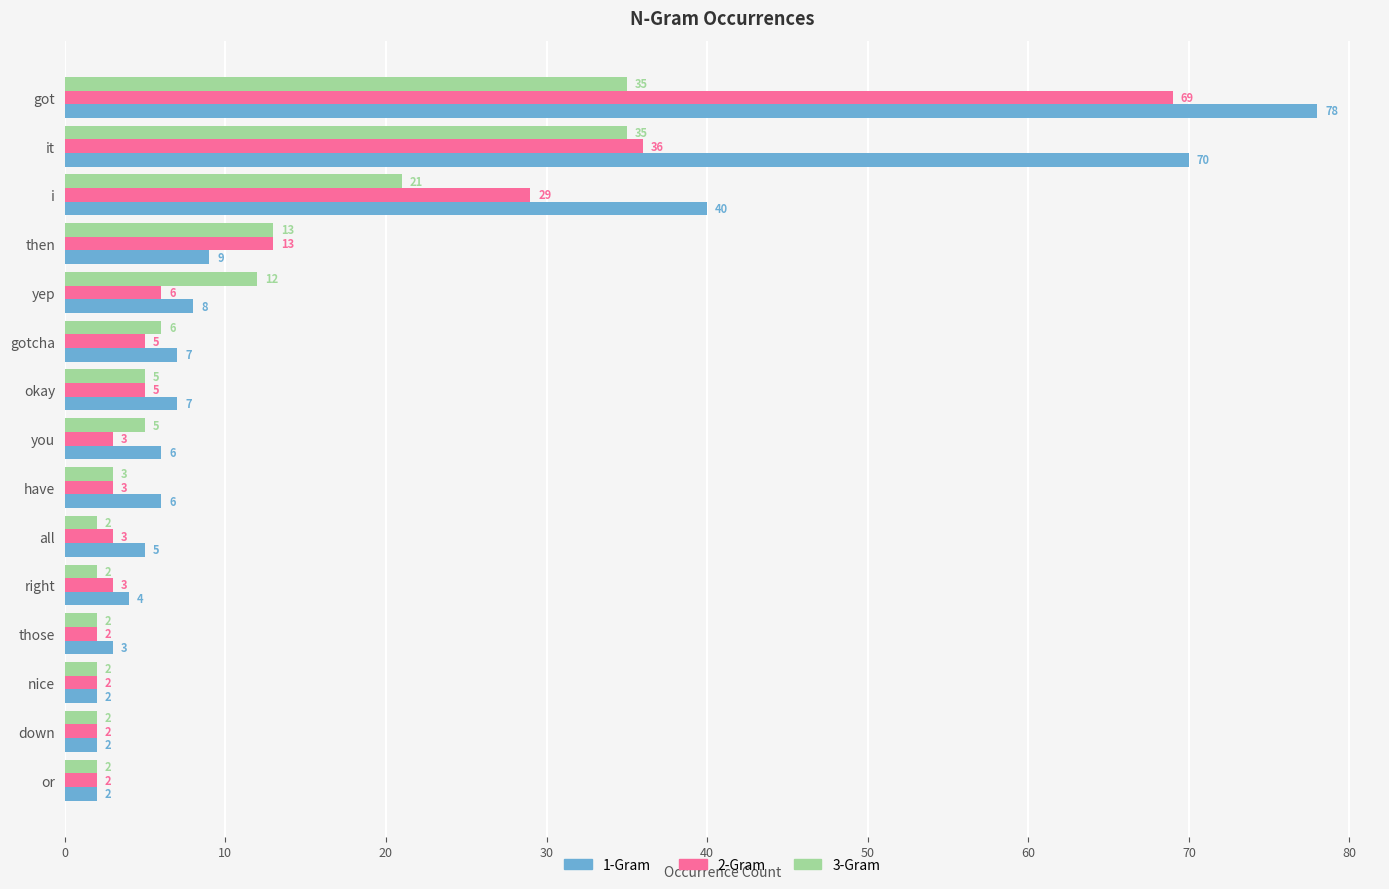

Which series has the widest spread of values?

1-Gram